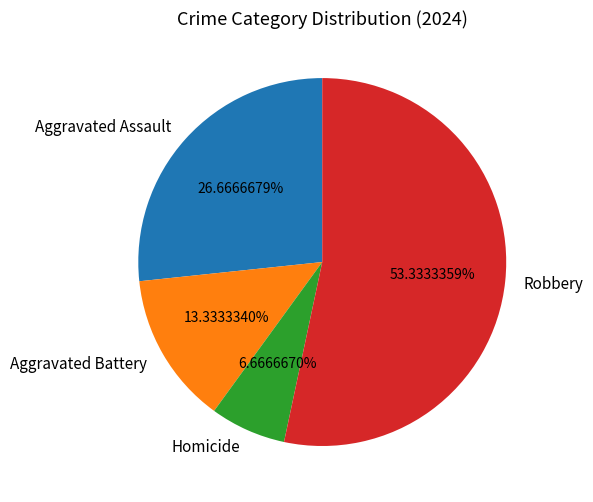

To the nearest percent, what percentage of the pie is Aggravated Assault?

27%